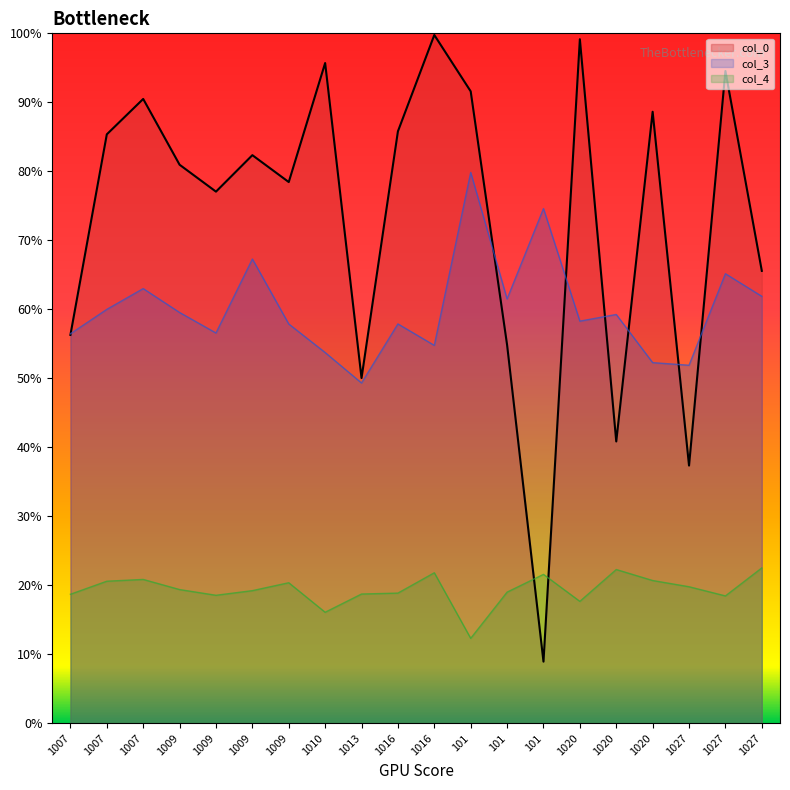

Where do col_0 and col_3 first cross each other?

1007 and 1007